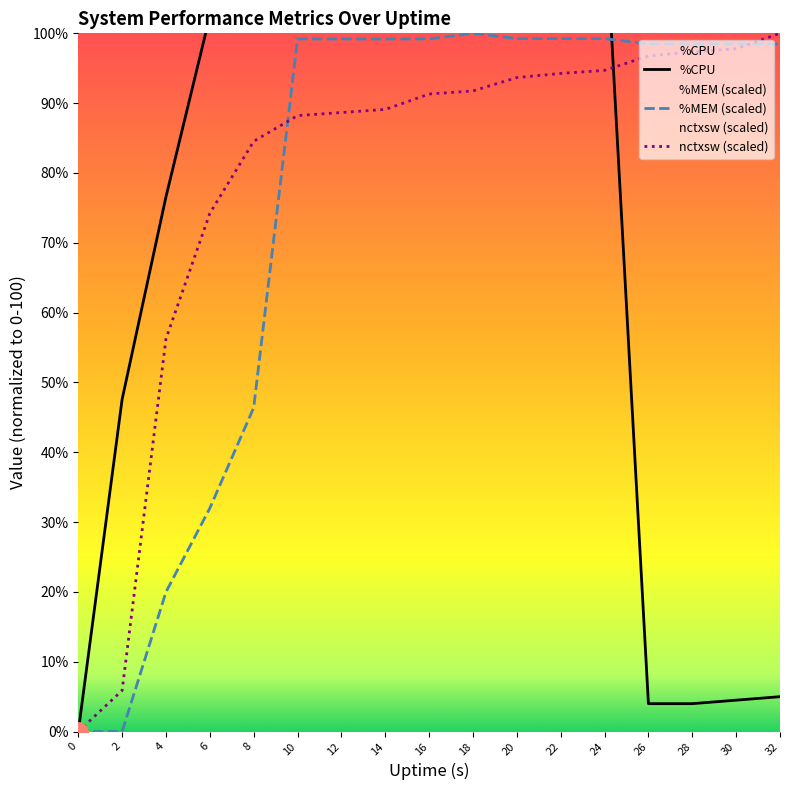

At 22, list the series in order from smallest to largest.

nctxsw, %MEM, %CPU